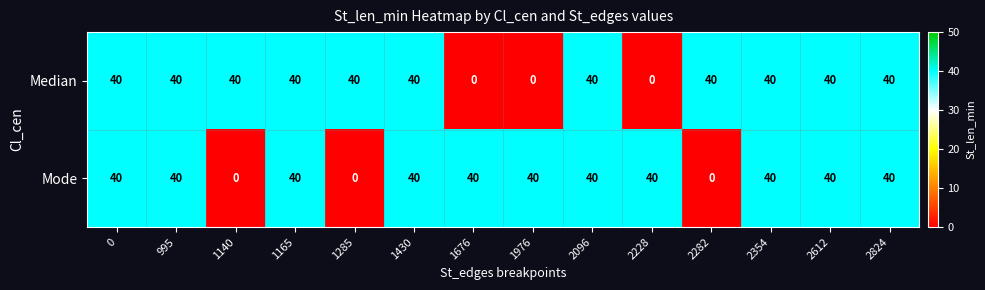

At how many categories does at least one series exceed 14?

14